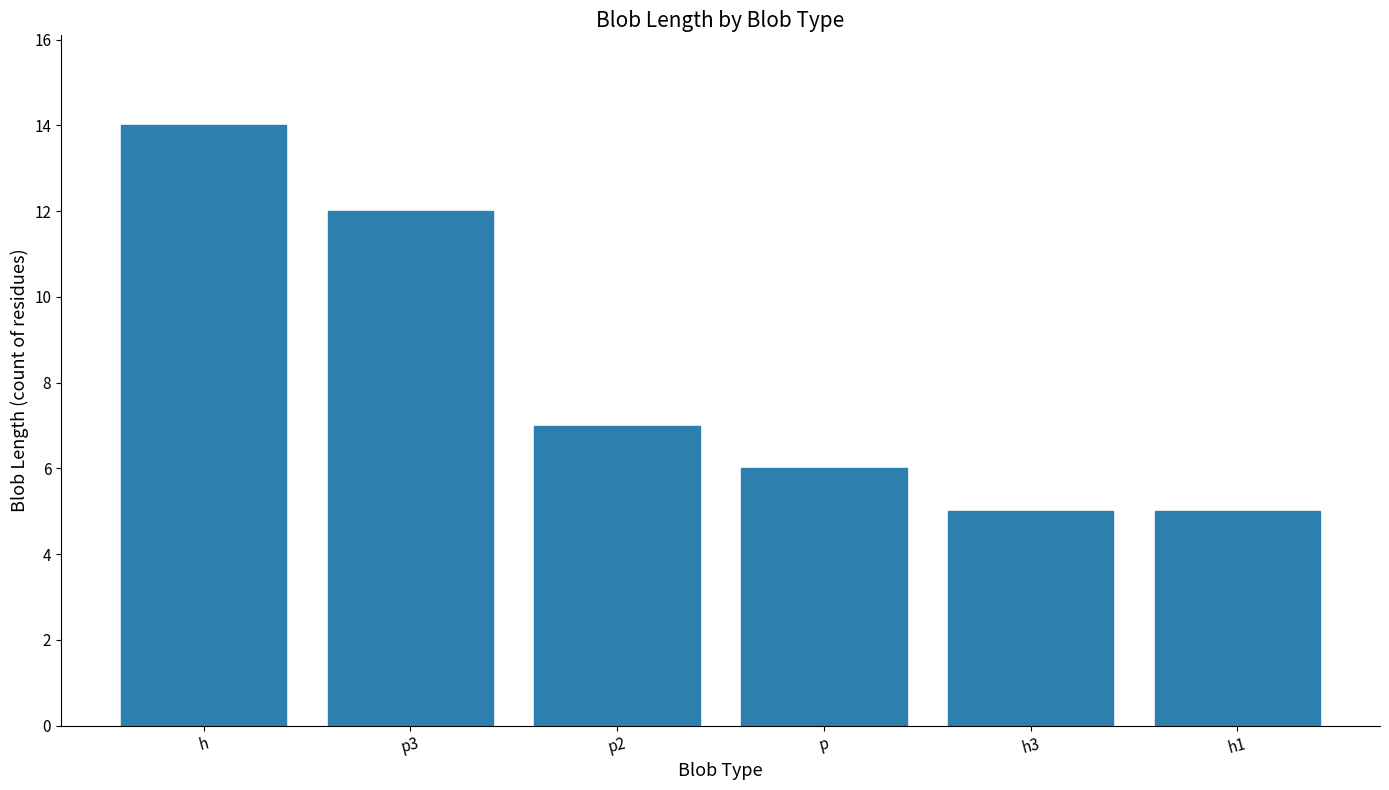

Count the number of data series in this chart.

1